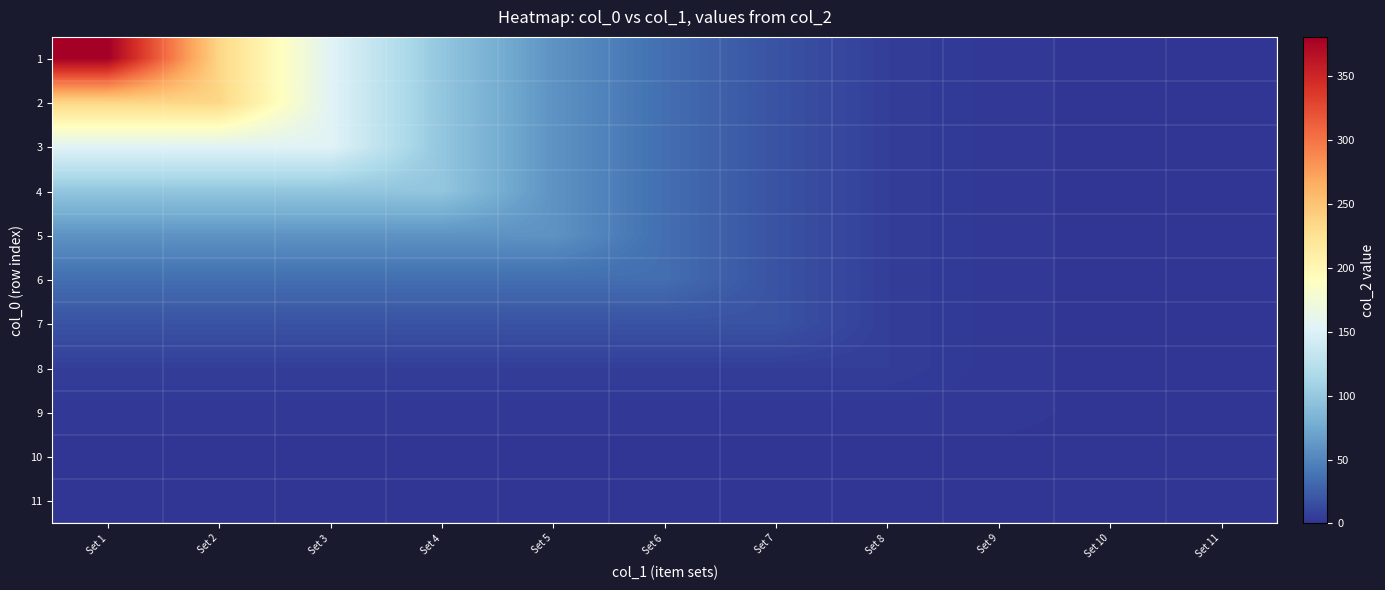

How many categories are shown in the chart?

11